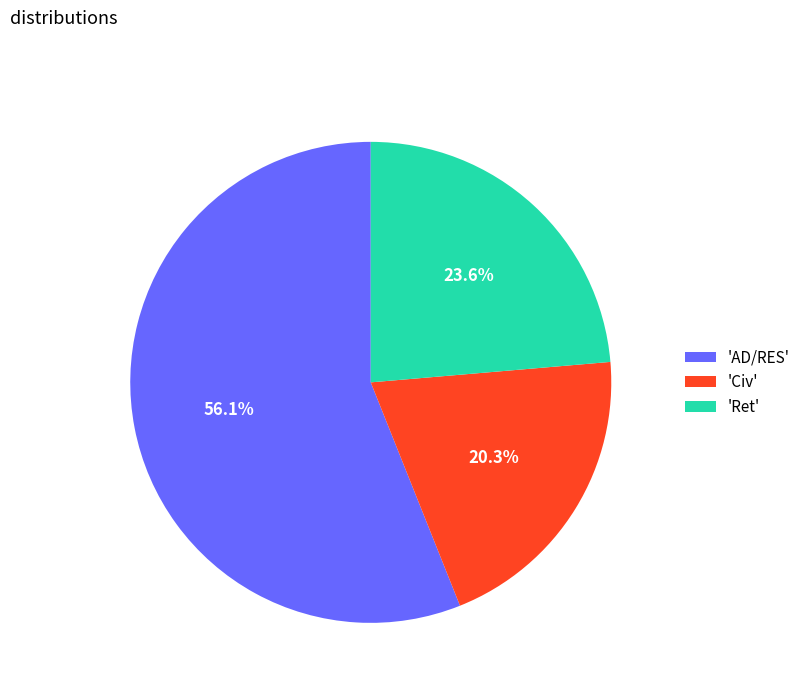

How many segments does this pie chart have?

3